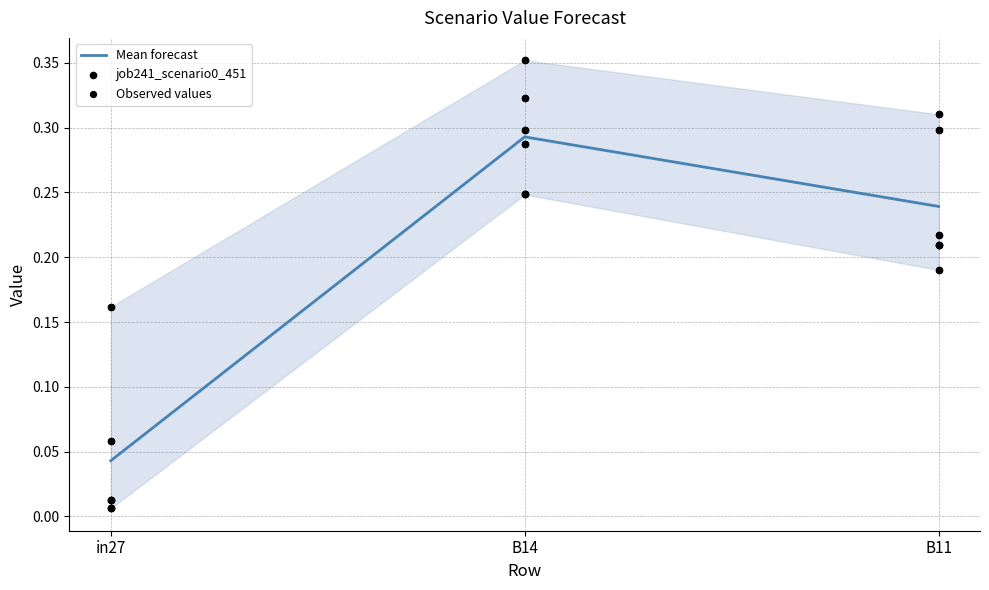

At which category is the sum across all series the highest?

B14